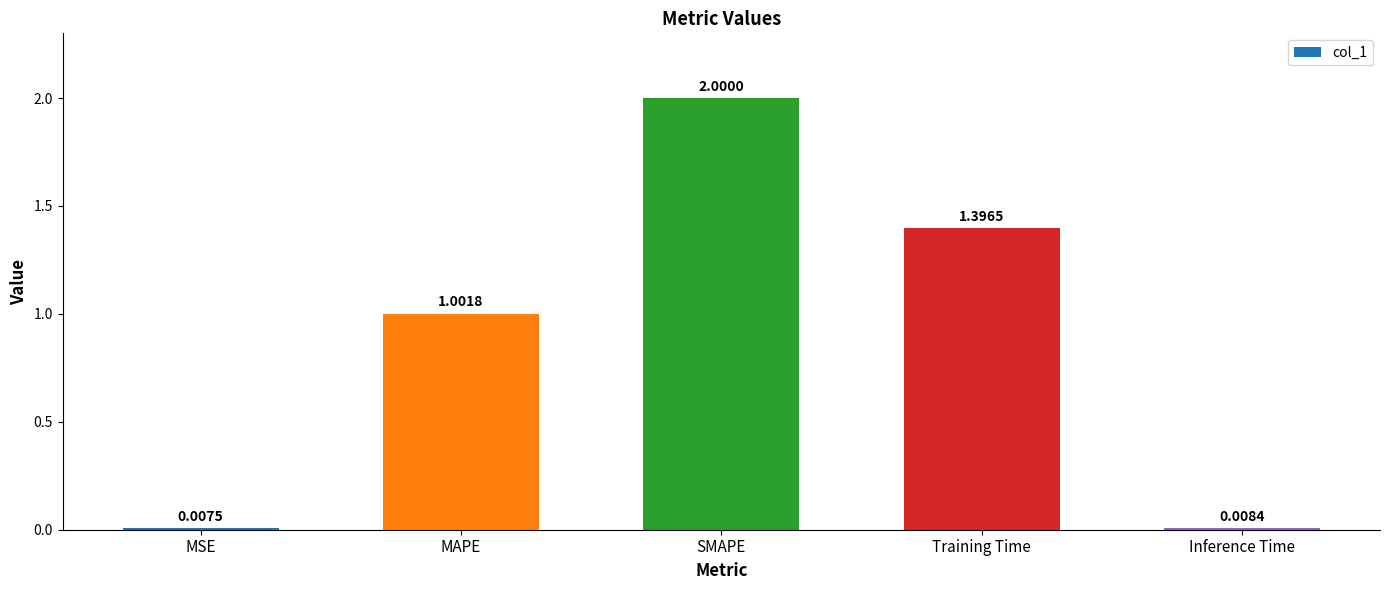

Which category has the highest value across all series?

SMAPE